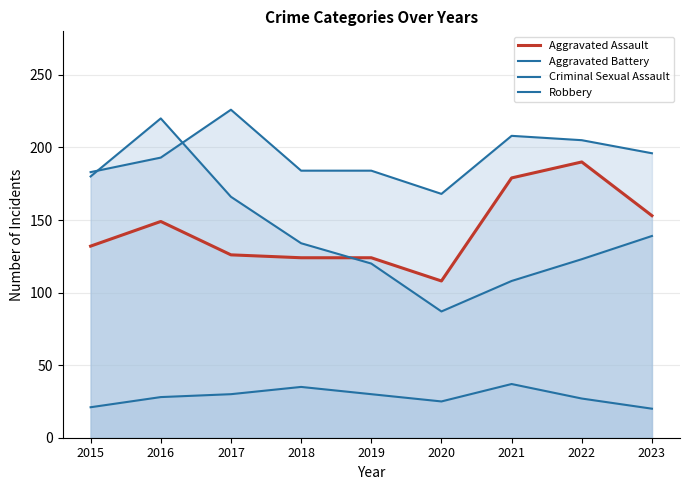

True or false: Aggravated Battery has more than 0 interior local peaks.

True